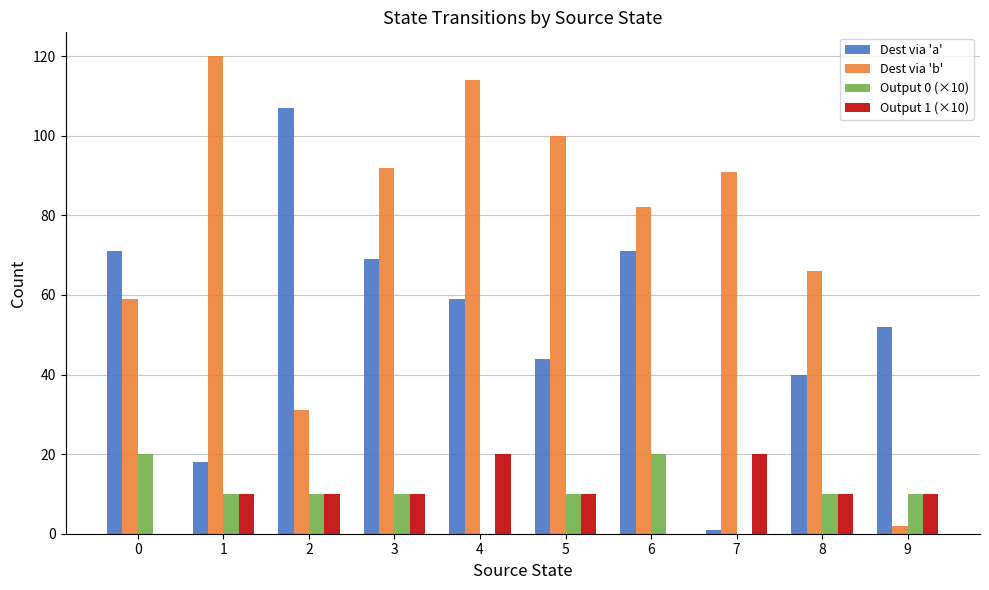

Which series has the largest total across all categories?

Dest via 'b'